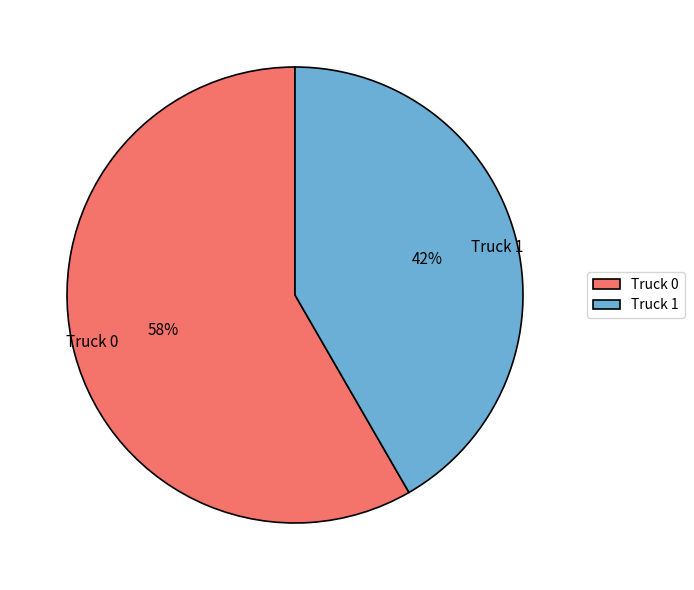

How many slices are in this pie chart?

2